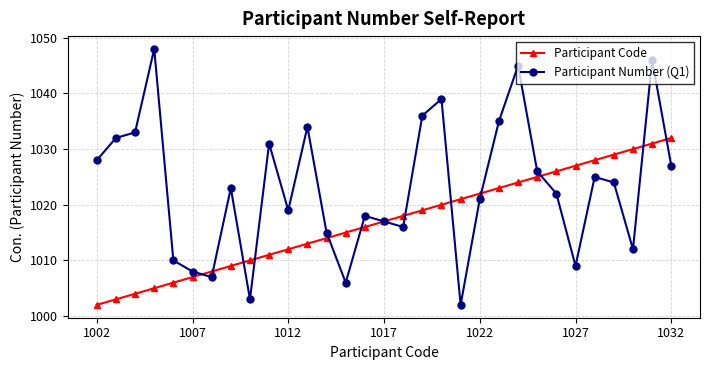

What is the value of the Participant Code point at the 13th from the left?

1014